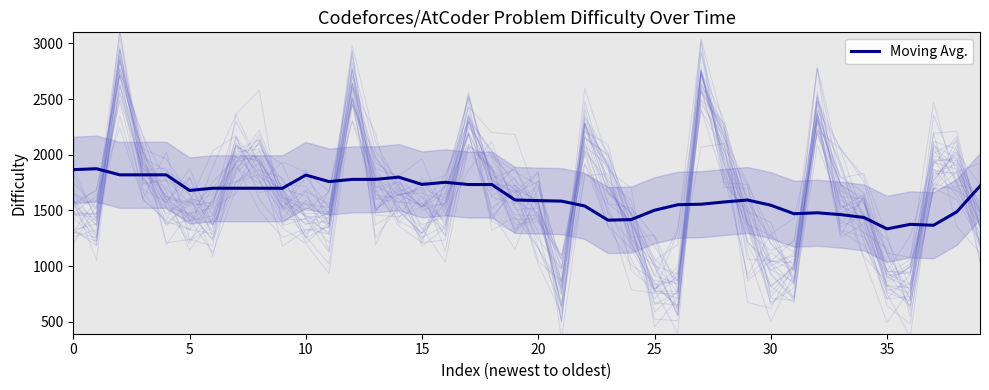

What is the label of the 16th point from the right?

24